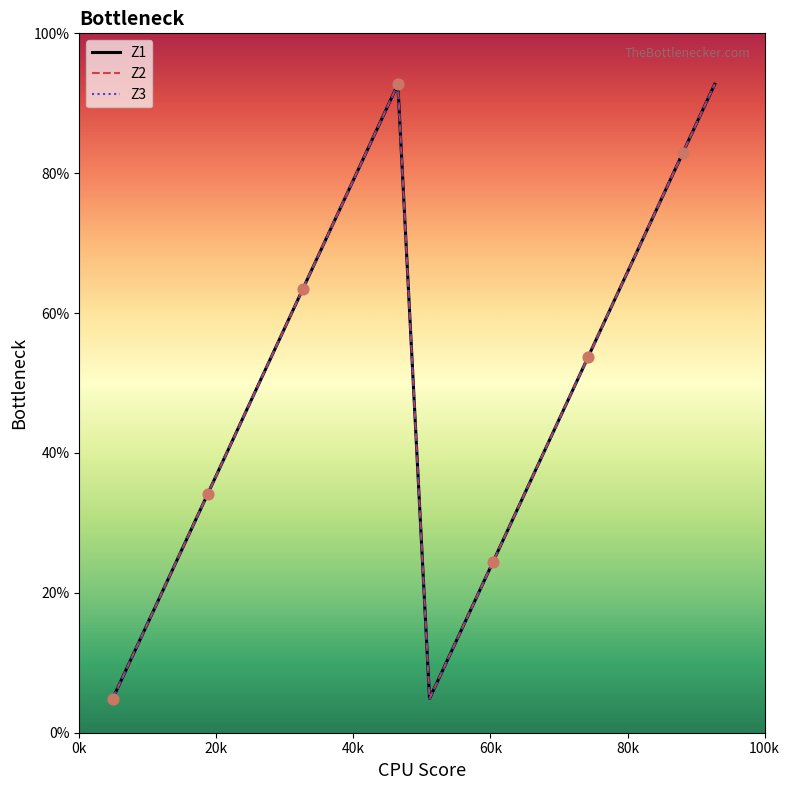

Is this an area chart (filled region under the line)?

No